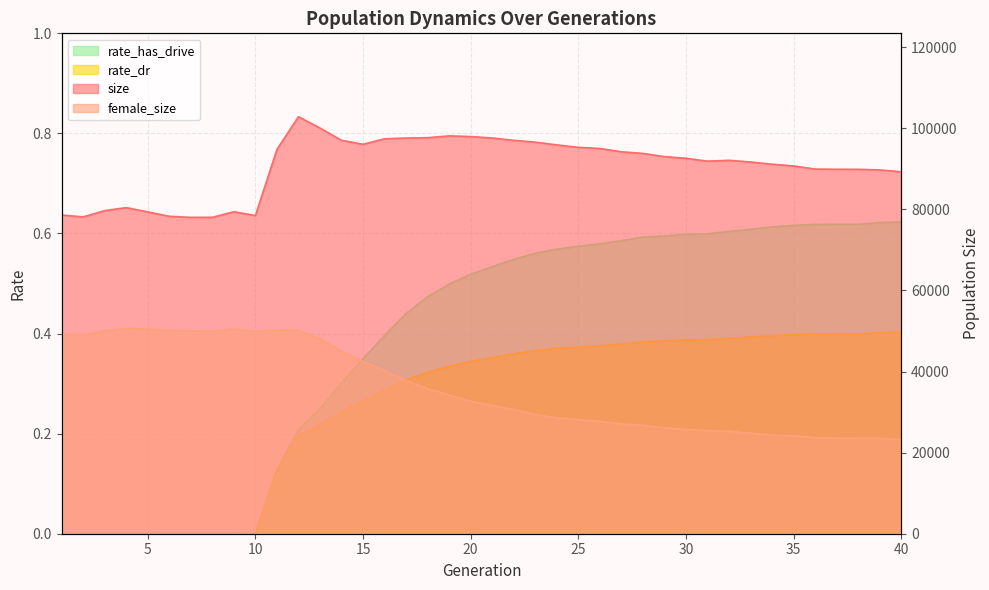

Which series has the largest total across all categories?

size